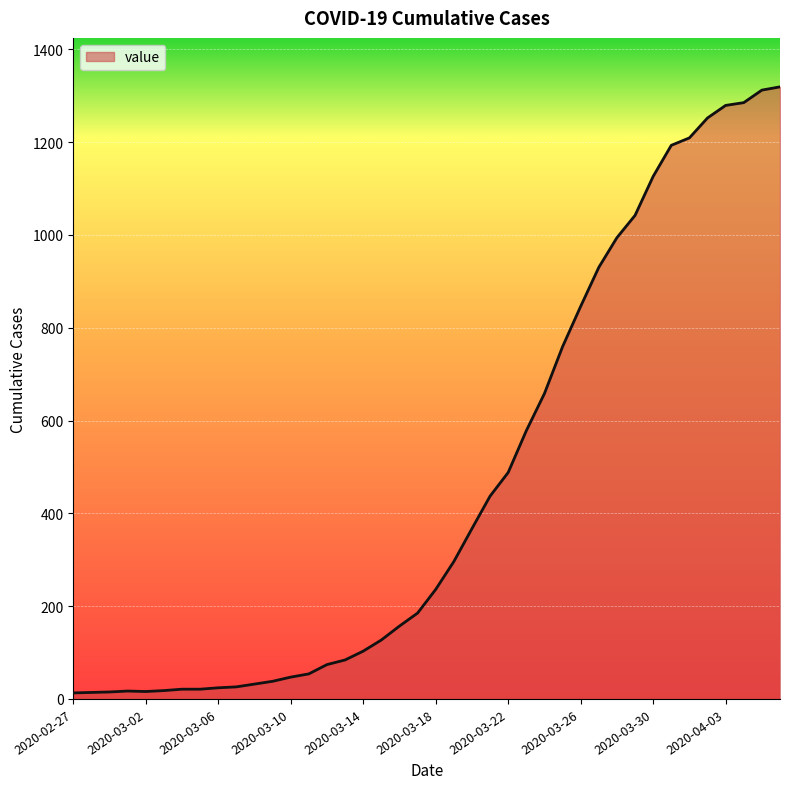

What is the maximum value shown in the chart?

1319